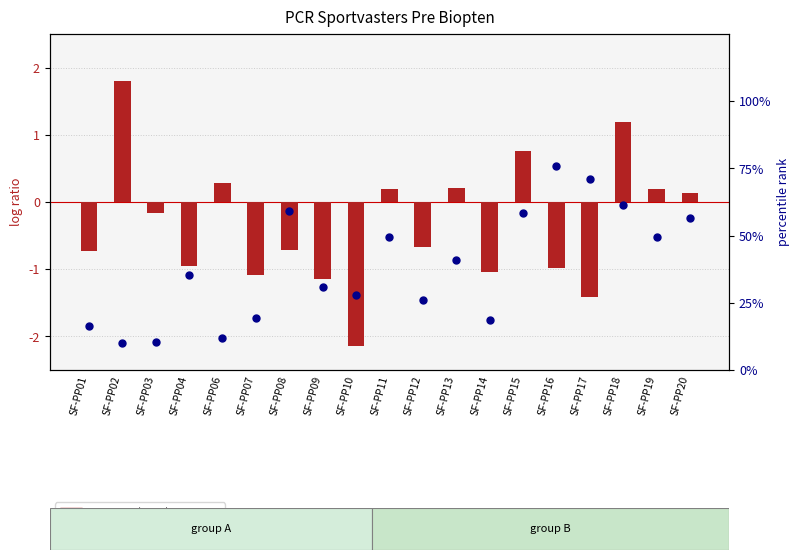

Which series has the largest Y range (max minus min)?

percentile rank (260/230)